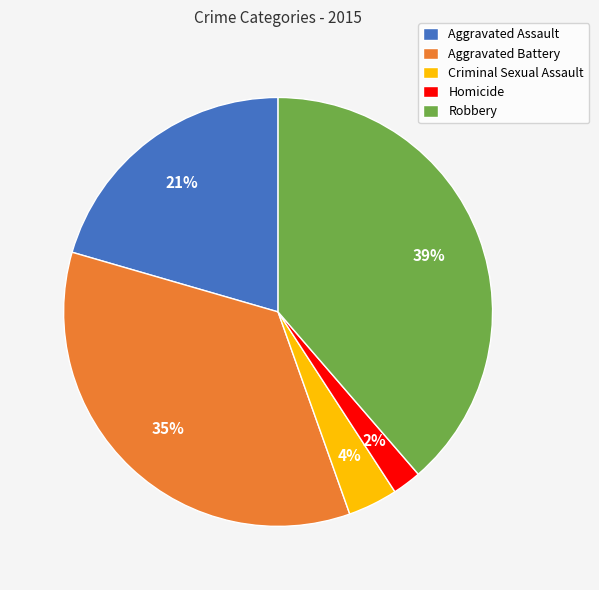

Count the number of slices in the pie.

5